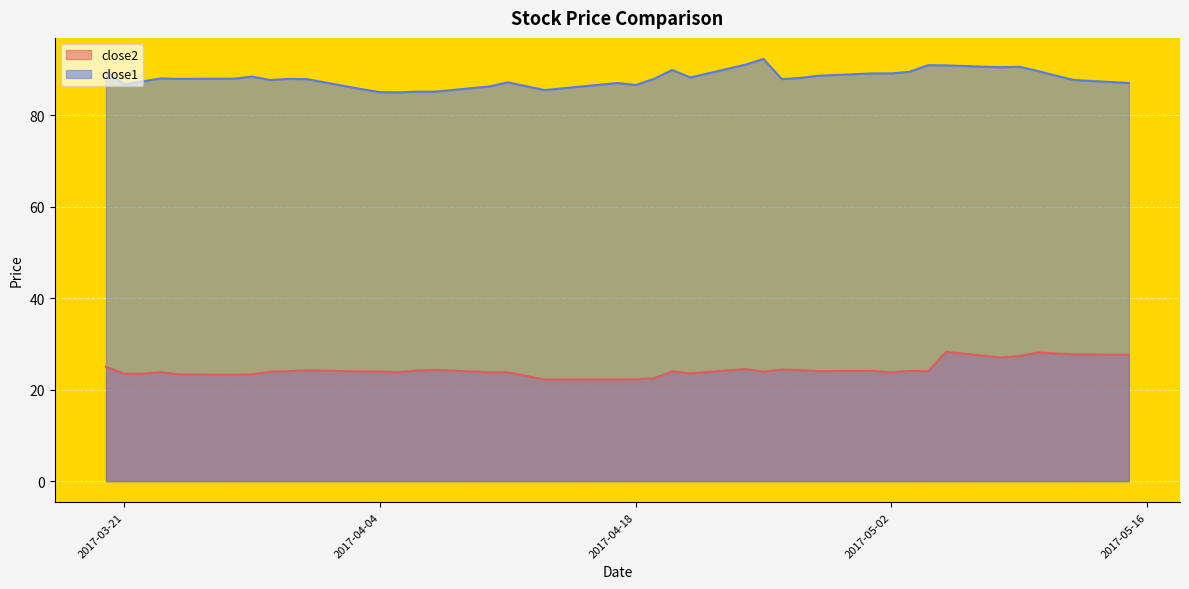

True or false: close2 and close1 intersect in this chart.

False